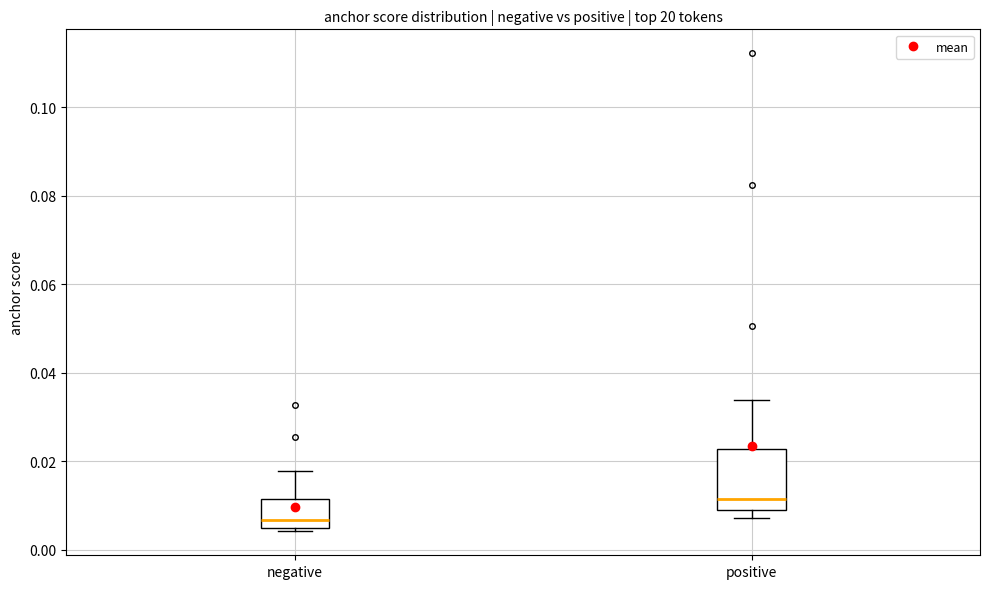

Reading left to right, read every box against the y-axis: the position of its median line, the range the box covers, and the ends of its whiskers. The values are not printed on the chart, so give them approximately, as read against the axis.

negative: median 0.006, box 0.004 to 0.012, whiskers 0.004 (just below the box's lower edge) to 0.018
positive: median 0.012, box 0.010 to 0.022, whiskers 0.008 to 0.034